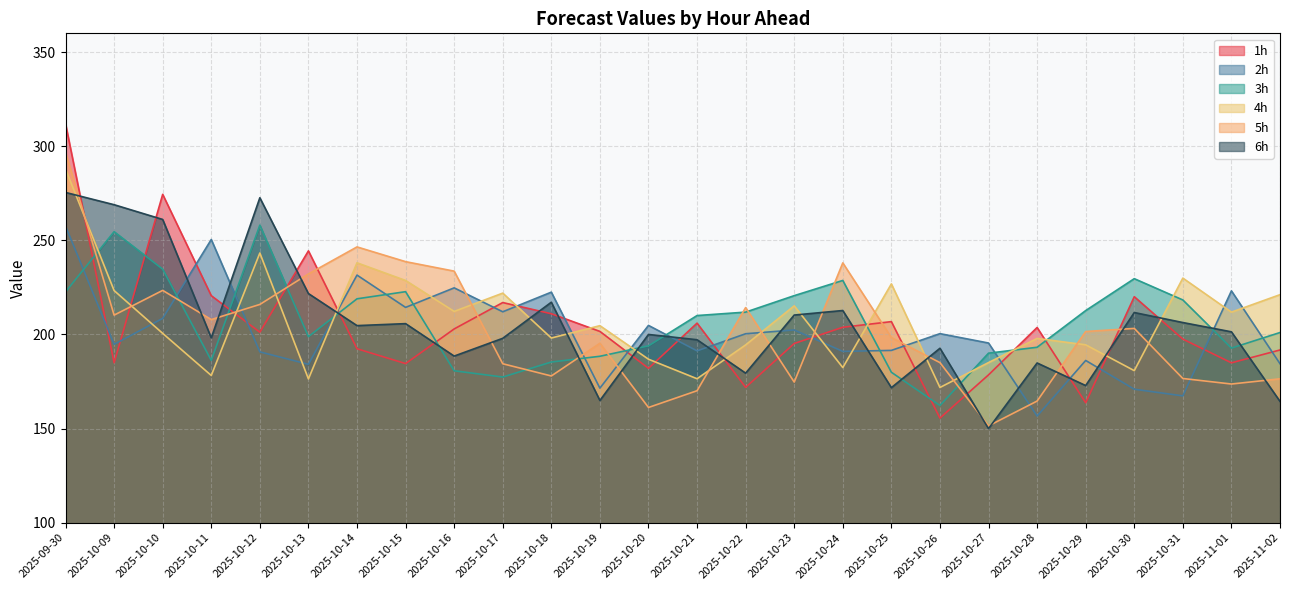

Reading left to right, what are all the values shown in this chart?

1h: 312.0	185.0	274.4	220.6	201.2	244.4	192.4	184.5	202.9	217.0	211.0	201.6	182.0	206.0	171.9	195.2	203.8	206.8	155.6	178.6	203.7	163.7	220.1	197.6	184.9	191.8
2h: 257.6	194.8	208.6	250.5	190.8	184.2	231.6	214.4	224.8	212.1	222.5	171.5	204.8	191.3	200.4	202.4	191.0	191.6	200.4	195.5	156.7	186.2	170.9	167.4	223.2	184.5
3h: 222.7	254.6	234.7	186.2	258.1	198.9	219.0	222.8	180.7	177.4	185.4	188.4	194.0	210.1	211.9	220.6	228.7	179.9	162.3	190.1	193.2	212.7	229.7	218.3	192.8	201.1
4h: 287.9	223.3	200.6	178.2	243.3	176.4	238.1	228.7	212.3	222.0	198.1	204.7	186.9	176.5	194.5	215.2	182.4	226.9	171.8	185.1	197.9	194.5	180.8	230.0	211.9	221.2
5h: 296.7	210.3	223.4	207.9	216.0	232.2	246.5	238.7	233.7	184.5	178.0	195.3	161.2	170.1	214.3	174.7	238.0	198.4	185.1	151.4	164.6	201.6	203.2	176.6	173.7	176.5
6h: 275.5	268.9	261.1	198.2	272.6	221.8	204.7	205.8	188.5	198.0	217.2	164.9	200.0	197.2	179.5	210.3	212.7	171.8	192.7	150.0	184.9	172.9	211.7	206.3	201.4	164.5